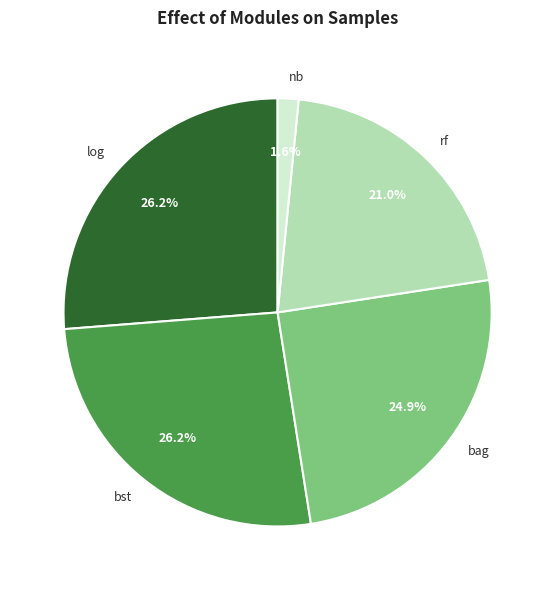

Which slice is the smallest?

nb